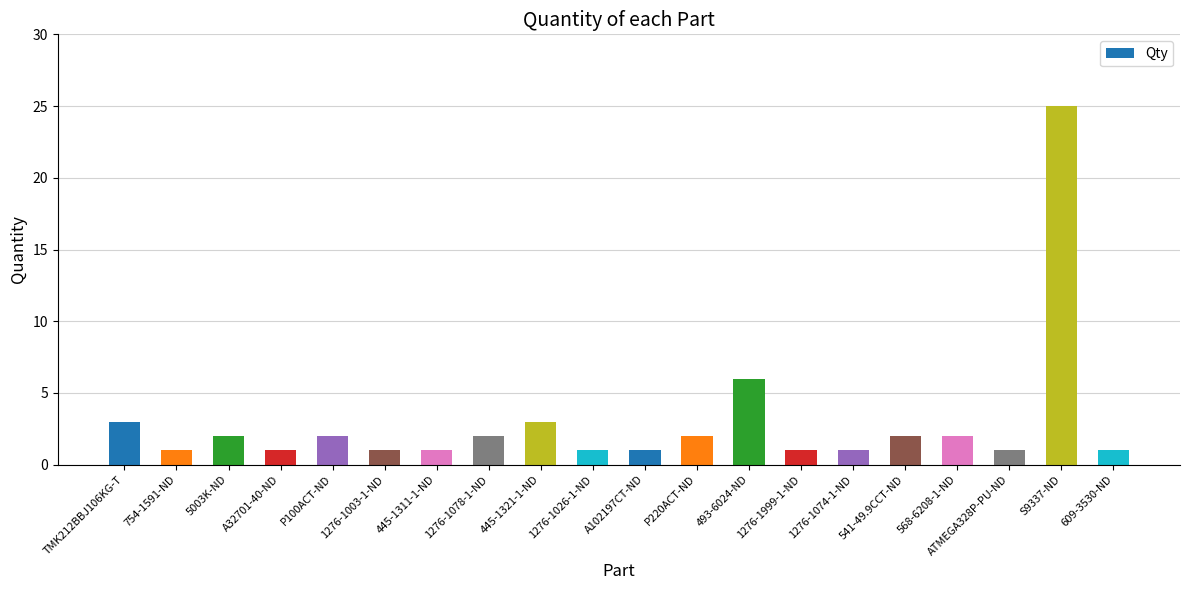

What is the label of the 7th bar from the right?

1276-1999-1-ND